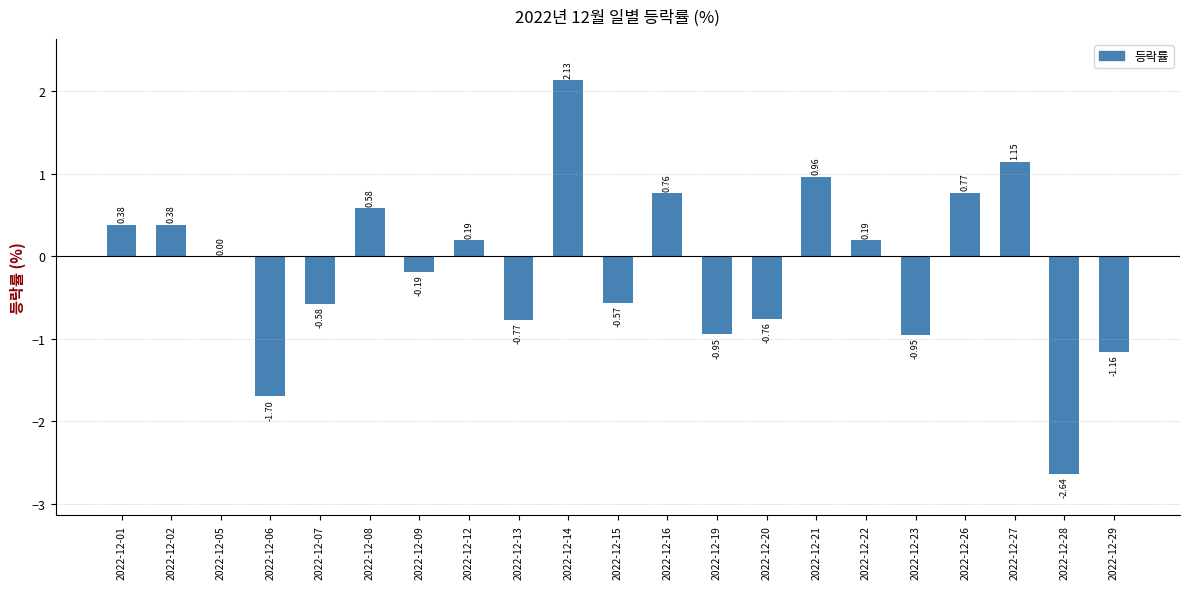

Count the number of data series in this chart.

1